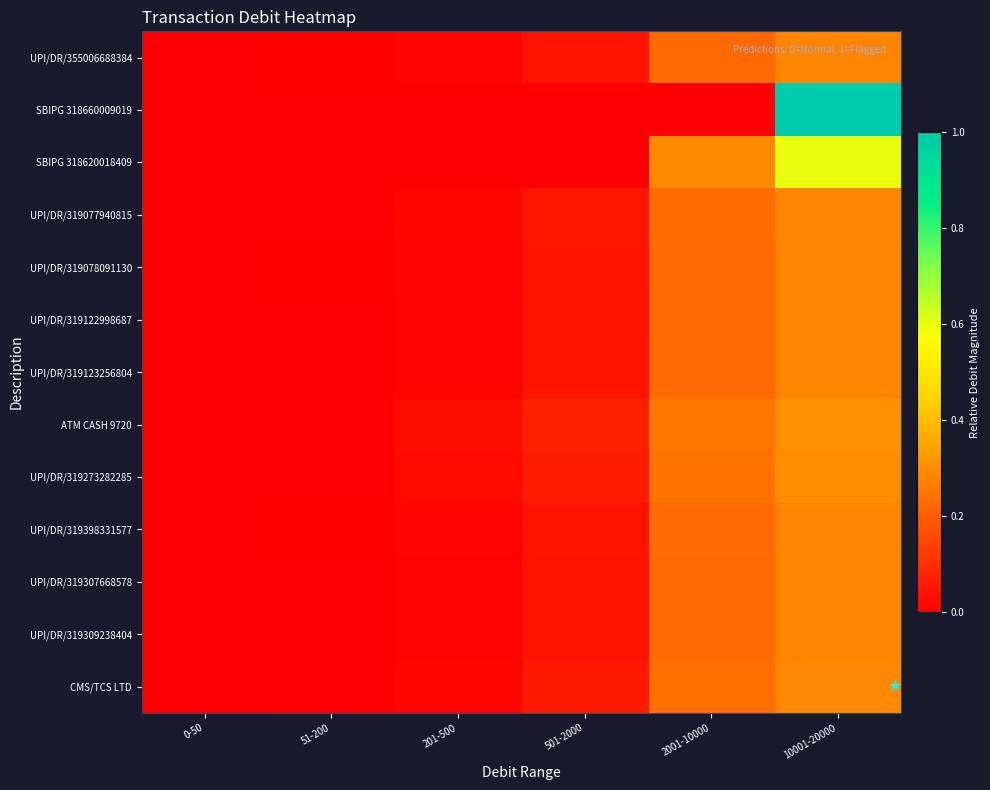

Count the number of data series in this chart.

13